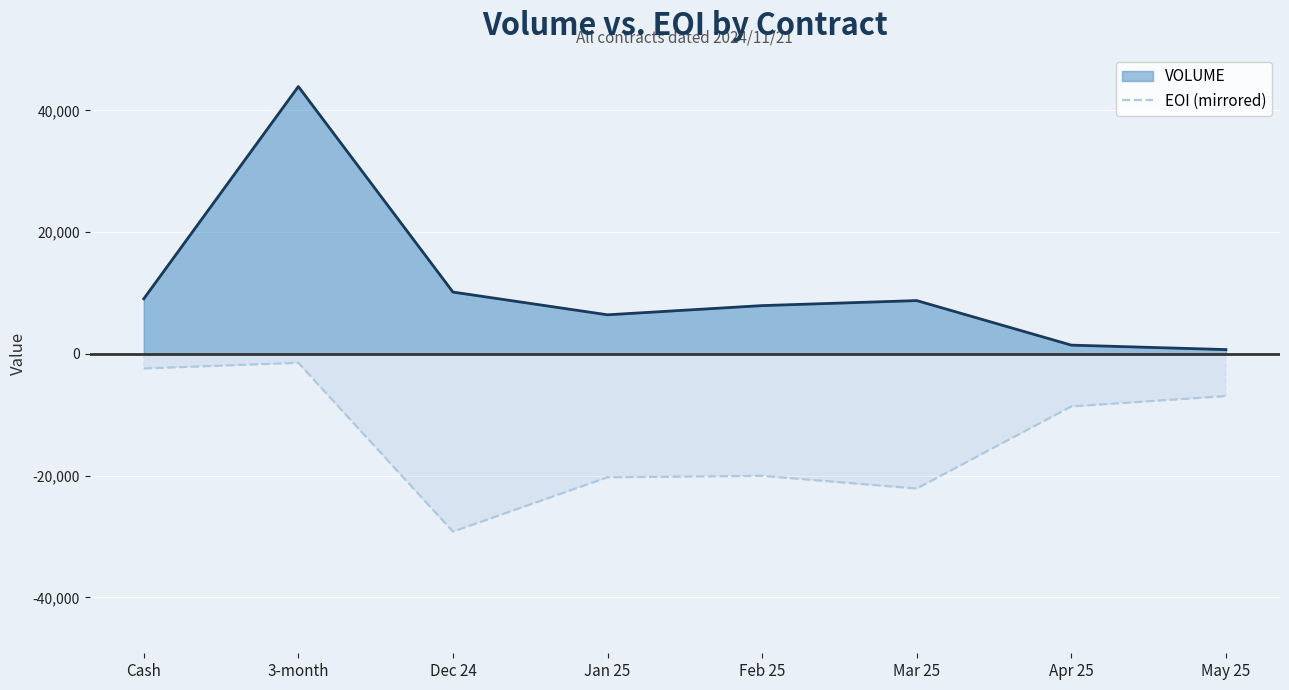

What is the greatest value displayed?

43917